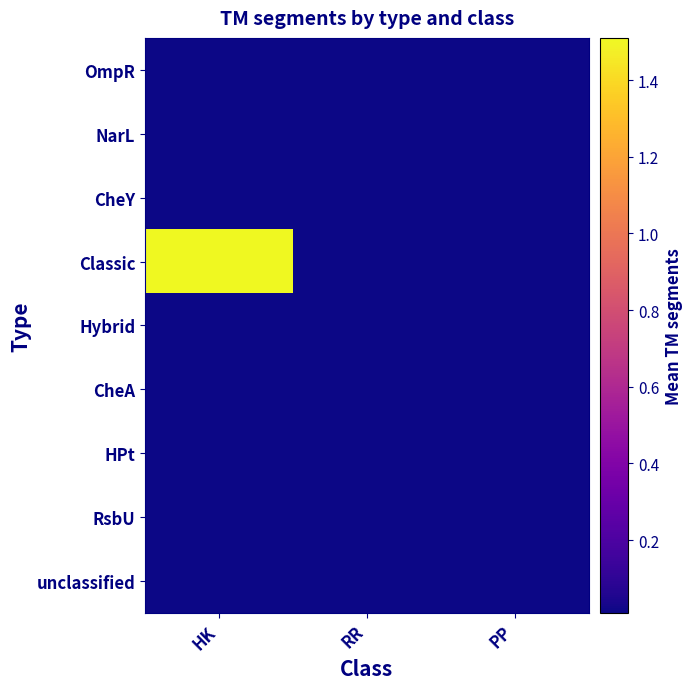

Reading left to right, list all the values displayed in this chart.

OmpR: HK=0.0	RR=0.0	PP=0.0
NarL: HK=0.0	RR=0.0	PP=0.0
CheY: HK=0.0	RR=0.0	PP=0.0
Classic: HK=1.5	RR=0.0	PP=0.0
Hybrid: HK=0.0	RR=0.0	PP=0.0
CheA: HK=0.0	RR=0.0	PP=0.0
HPt: HK=0.0	RR=0.0	PP=0.0
RsbU: HK=0.0	RR=0.0	PP=0.0
unclassified: HK=0.0	RR=0.0	PP=0.0